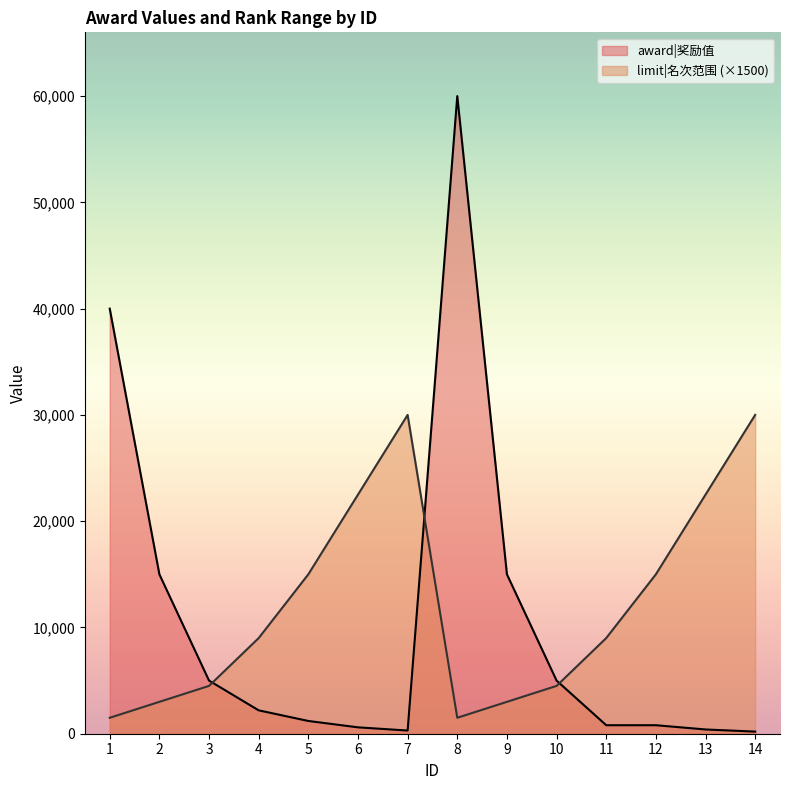

What is the lowest value of the award|奖励值 series?

200